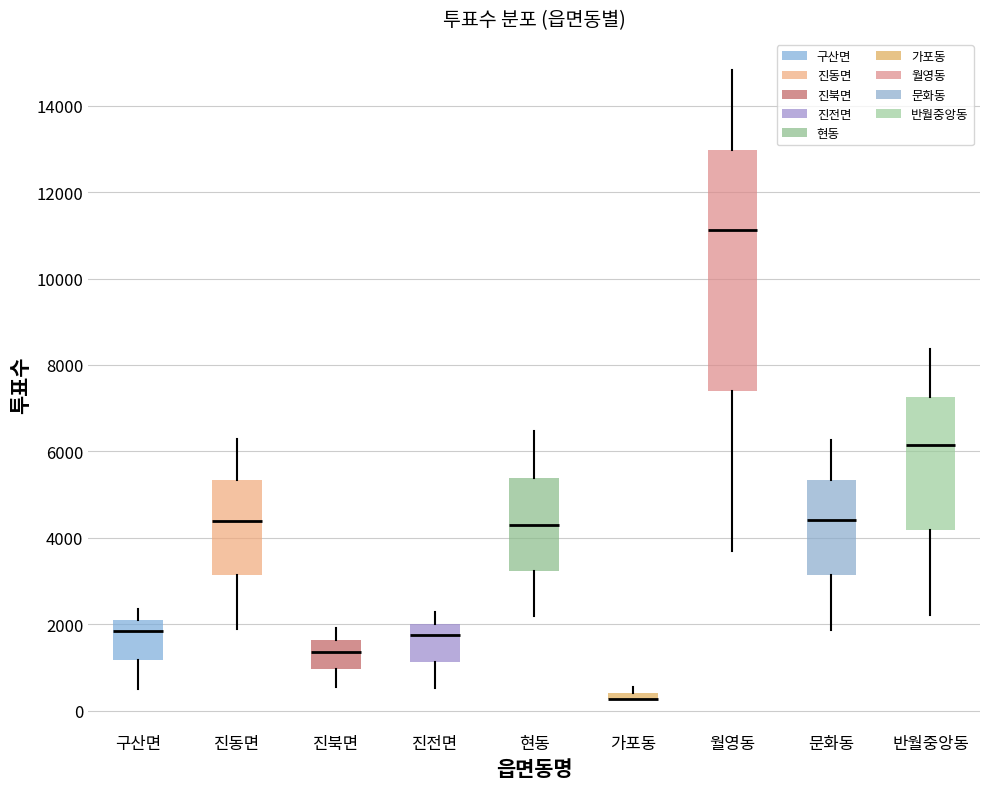

Comparing the boxes themselves (not the whiskers), which one is the tallest?

월영동